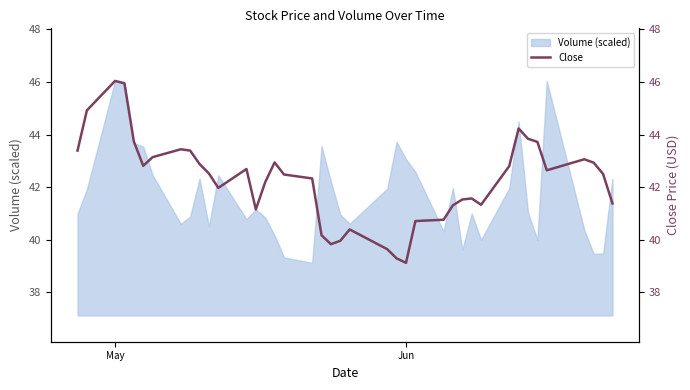

Does the chart have visible grid lines?

No